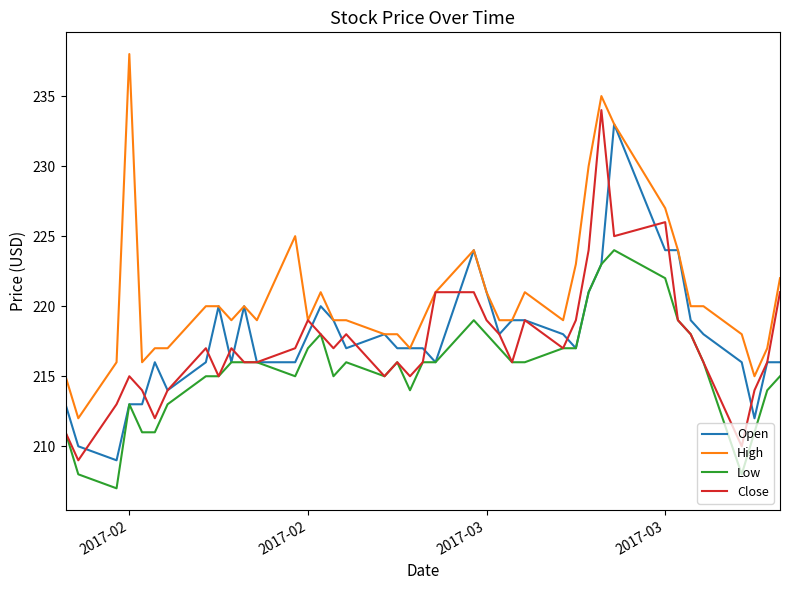

What is the minimum value shown in the chart?

207